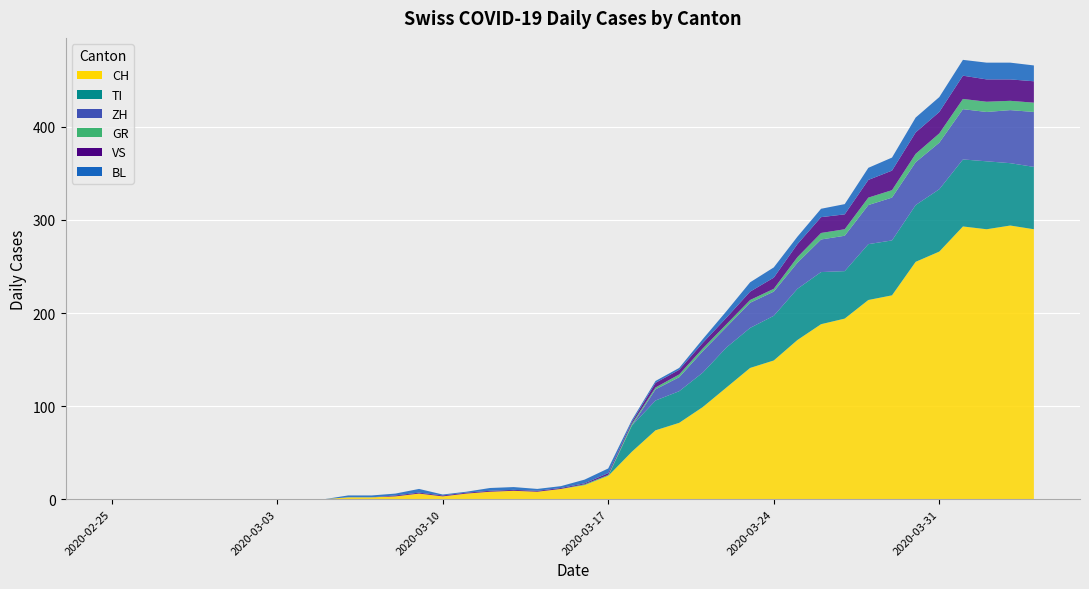

Reading left to right, extract all data points from this chart.

CH: 0	0	0	0	0	0	0	0	0	0	2	2	3	6	3	6	8	9	8	11	15	25	51	74	82	99	120	141	149	171	188	194	214	219	255	266	293	290	294	290
GR: 0	0	0	0	0	0	0	0	0	0	0	0	0	0	0	0	0	0	0	0	1	1	2	2	3	3	3	3	3	6	7	7	8	8	9	10	11	11	10	10
VS: 0	0	0	0	0	0	0	0	0	0	0	0	1	1	1	1	1	1	1	1	1	2	2	5	5	6	7	9	12	14	17	16	19	21	23	23	25	24	23	23
BL: 0	0	0	0	0	0	0	0	0	0	2	2	2	4	1	1	3	3	2	2	4	5	2	2	2	4	7	10	11	8	9	11	13	14	16	16	17	18	18	17
TI: 0	0	0	0	0	0	0	0	0	0	0	0	0	0	0	0	0	0	0	0	0	0	28	32	34	37	43	43	48	55	56	51	60	59	61	67	72	73	67	67
ZH: 0	0	0	0	0	0	0	0	0	0	0	0	0	0	0	0	0	0	0	0	0	0	0	12	15	23	22	27	26	28	35	38	42	46	46	50	54	53	57	59